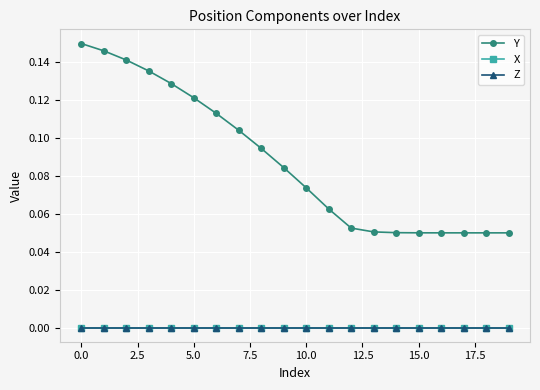

How many data points does each series have?

20